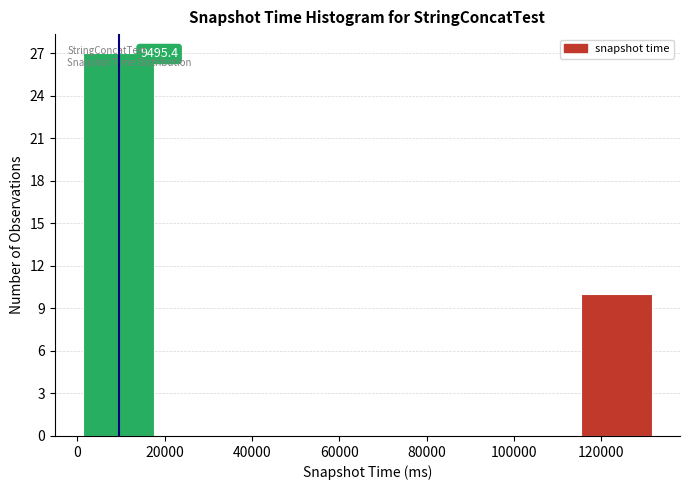

Which range on the x-axis has the tallest bar?

2000 to 18000